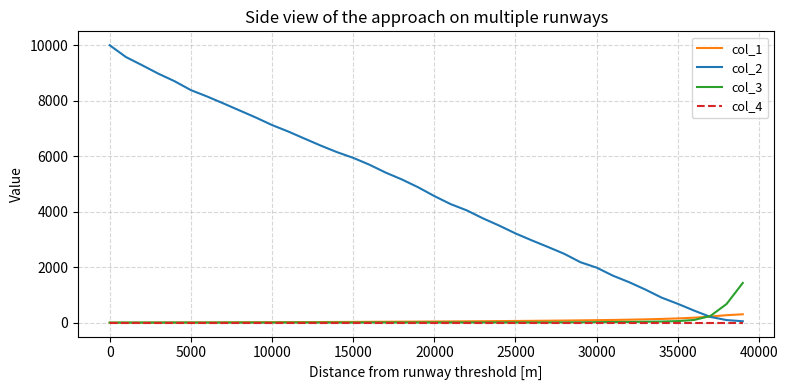

Which series has the largest total across all categories?

col_2